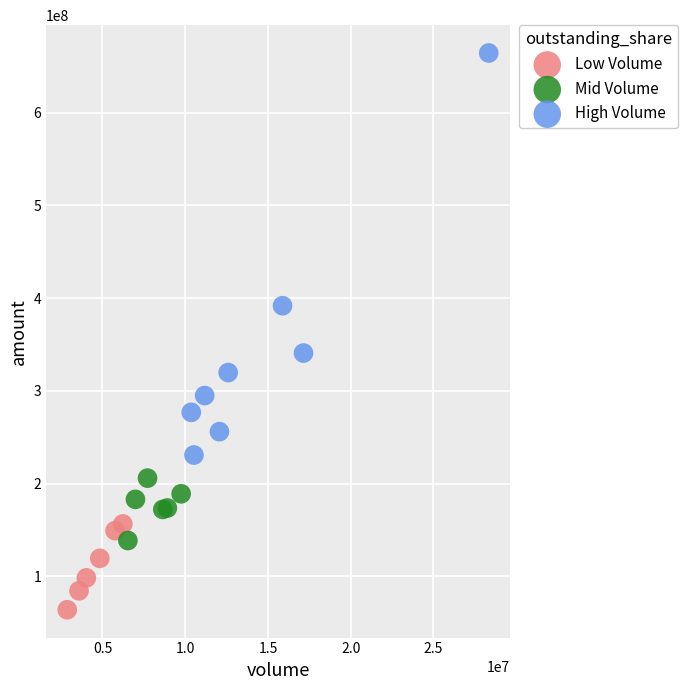

Which series has the largest Y range (max minus min)?

High Volume